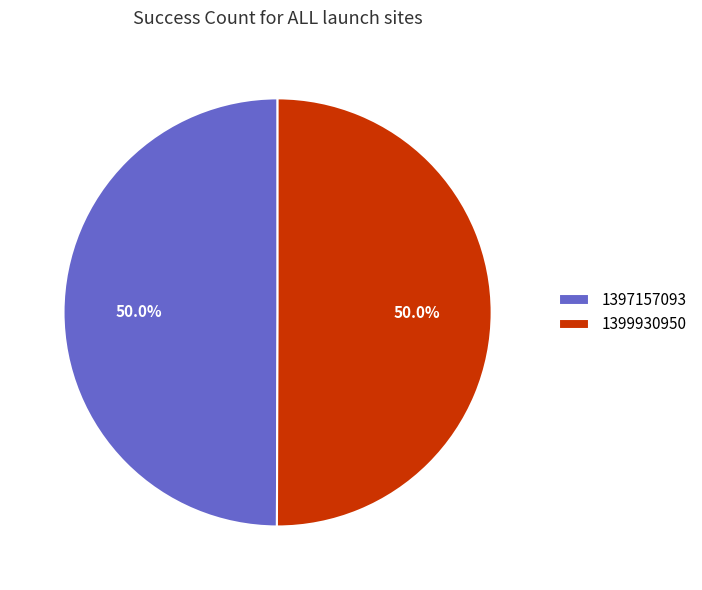

What percentage is NOT represented by 1399930950?

50.0%